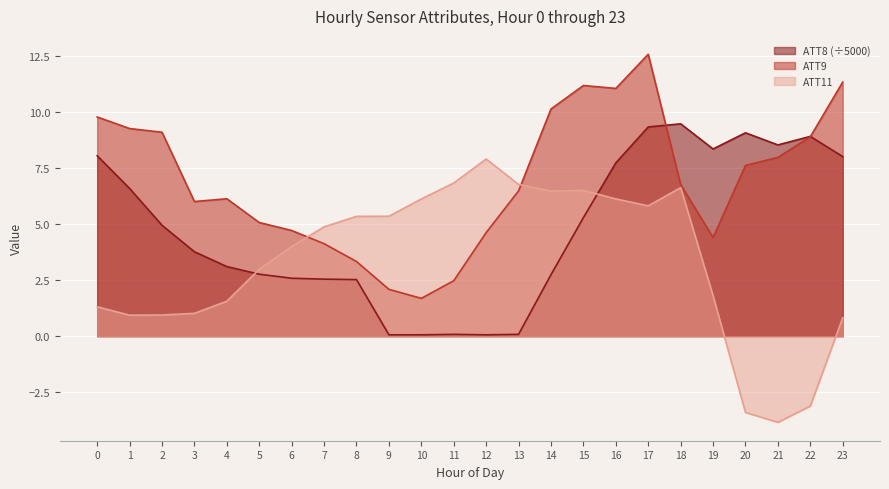

What are all the series names shown in the legend?

ATT8 (÷5000), ATT9, ATT11